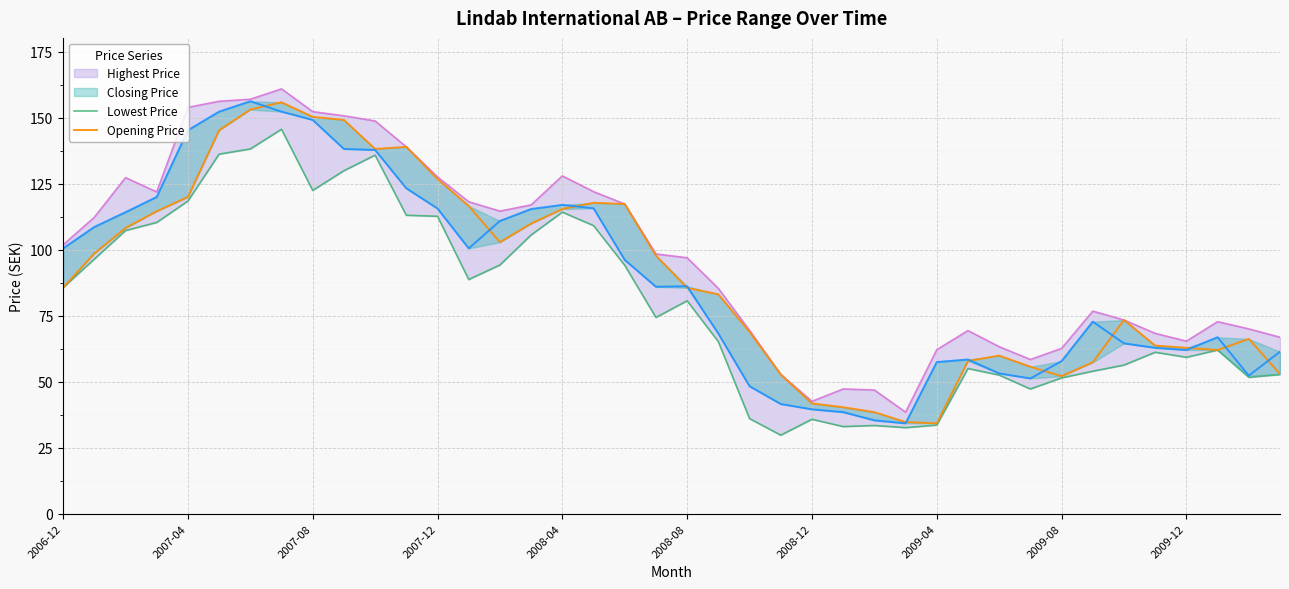

Reading right to left, transcribe all the data shown in this chart.

Highest Price: 66.8	70.0	72.7	65.3	68.3	73.3	76.7	62.6	58.4	63.2	69.3	62.1	38.4	46.8	47.2	42.5	52.7	69.4	85.3	96.9	98.3	117.3	122.0	127.9	116.9	114.6	118.1	127.5	138.9	148.7	150.7	152.2	160.9	157.0	156.2	153.9	121.9	127.3	112.2	101.8
Lowest Price: 52.7	51.6	62.0	59.2	61.1	56.3	54.0	51.4	47.2	52.5	55.0	33.5	32.6	33.4	33.0	35.8	29.7	36.0	65.2	80.6	74.3	94.1	109.1	114.2	105.6	94.2	88.7	112.6	113.0	135.8	129.9	122.4	145.6	138.1	136.2	118.4	110.3	107.2	96.4	85.6
Opening Price: 52.9	66.2	62.0	62.8	63.6	73.3	57.3	52.1	55.6	59.9	57.8	34.2	34.7	38.4	40.3	41.7	52.7	68.8	83.1	85.5	97.7	117.3	117.7	115.4	109.9	102.8	116.5	126.8	138.9	138.1	149.1	150.3	155.8	153.0	145.2	119.9	114.5	108.2	98.5	85.6
Closing Price: 61.3	52.3	66.8	62.0	62.8	64.5	72.7	57.8	51.2	53.1	58.4	57.4	34.2	35.3	38.4	39.5	41.5	48.2	68.2	86.1	85.9	96.1	115.6	116.9	115.4	110.8	100.5	115.6	123.2	137.7	138.1	149.1	152.2	156.2	152.2	145.2	119.9	114.2	108.6	100.5